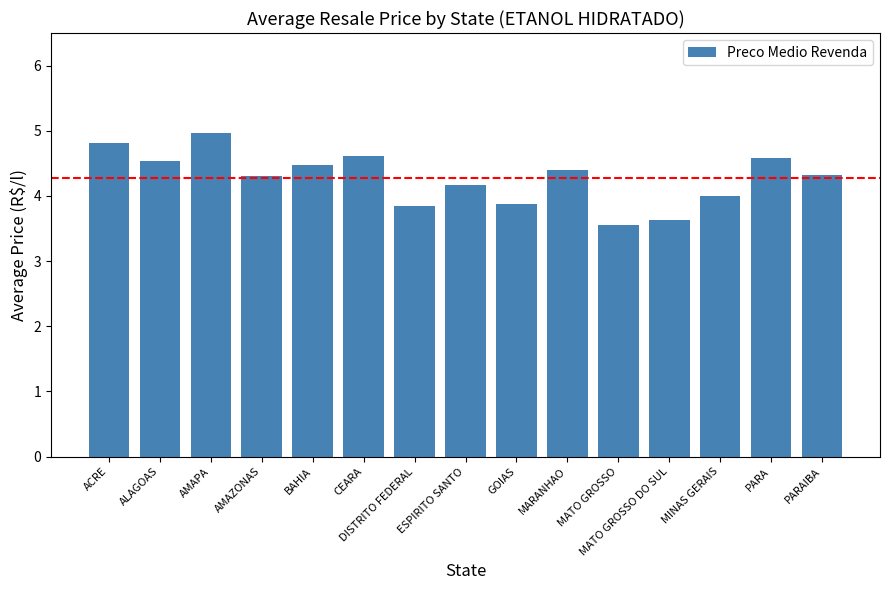

What is the sum of the values at MATO GROSSO and CEARA?

8.2